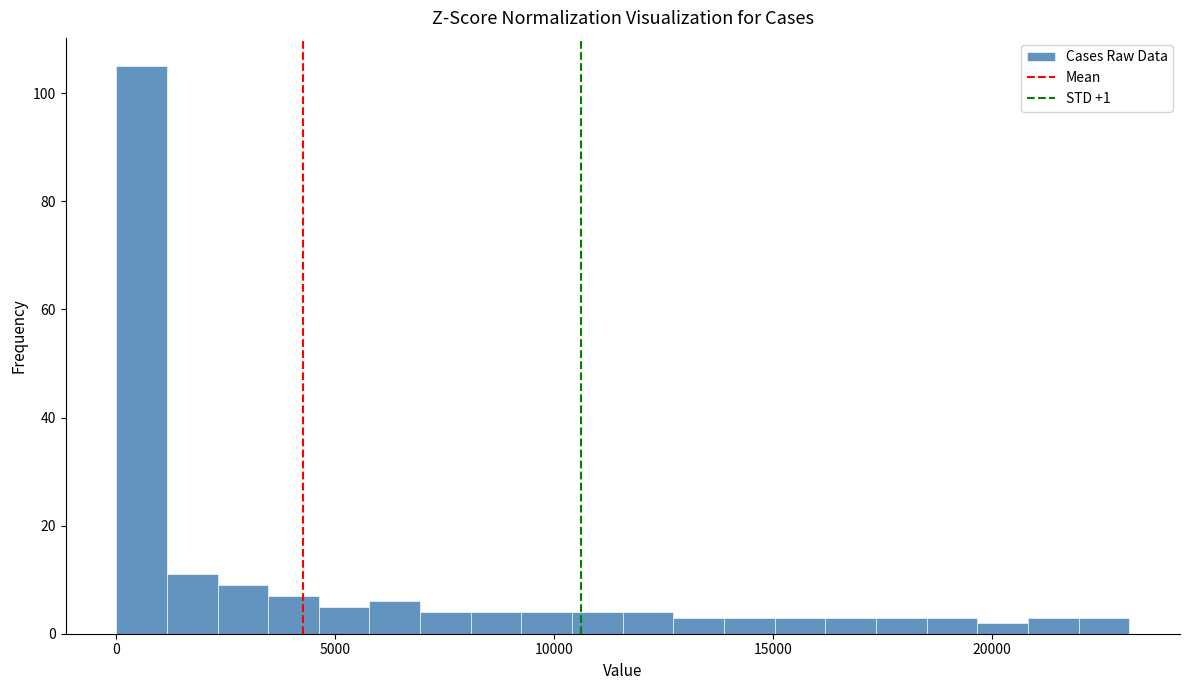

Read against the x-axis, roughly where is the centre of the tallest bar?

500